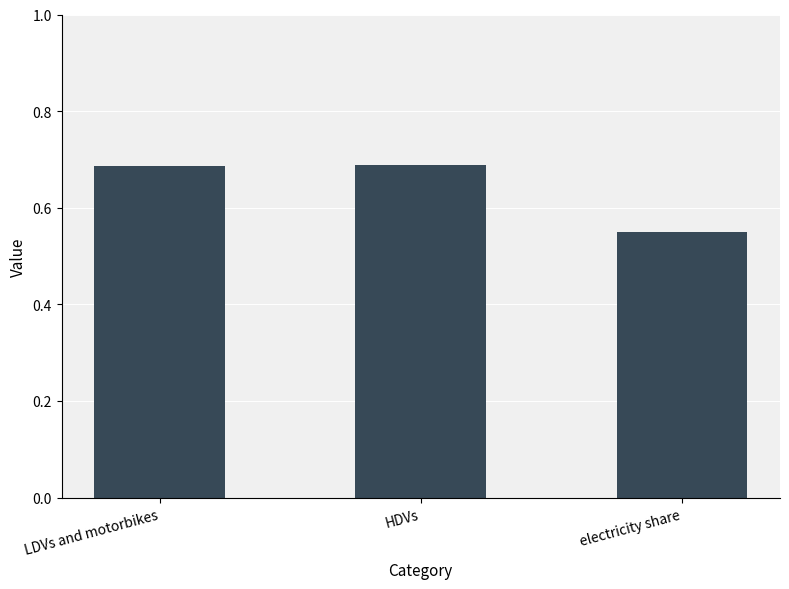

Count the number of data series in this chart.

1